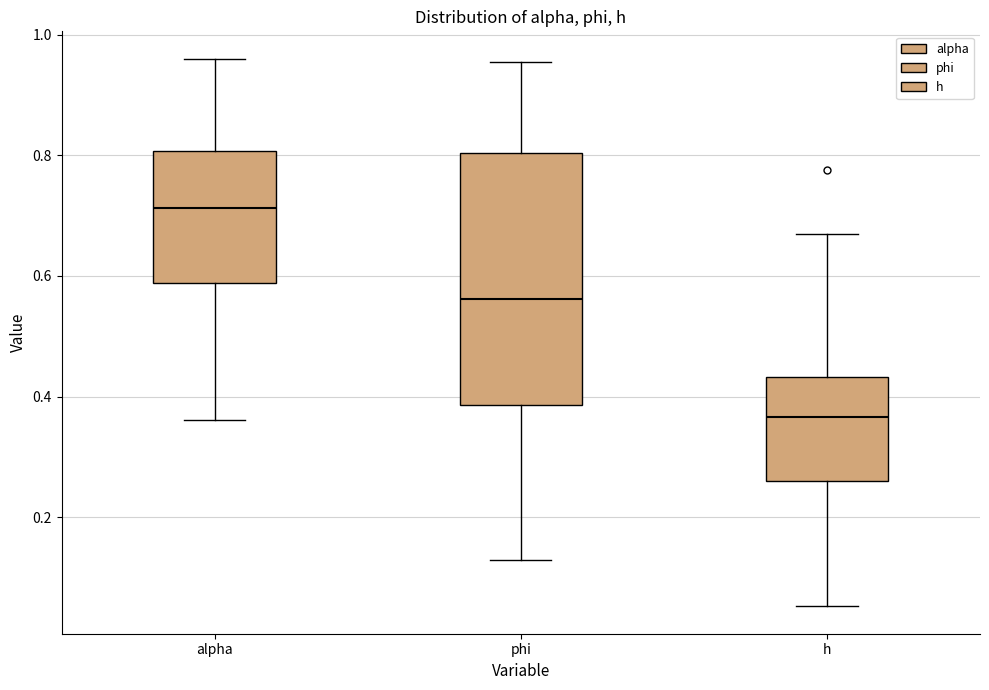

Reading left to right, read every box against the y-axis: the position of its median line, the range the box covers, and the ends of its whiskers. The values are not printed on the chart, so give them approximately, as read against the axis.

alpha: median 0.72, box 0.58 to 0.80, whiskers 0.36 to 0.96
phi: median 0.56, box 0.38 to 0.80, whiskers 0.12 to 0.96
h: median 0.36, box 0.26 to 0.44, whiskers 0.06 to 0.68